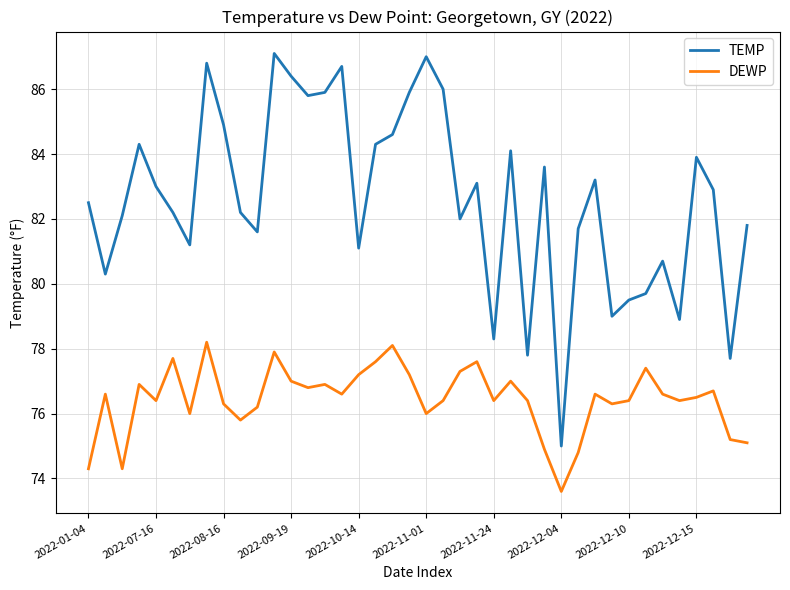

Which series has the largest total across all categories?

TEMP